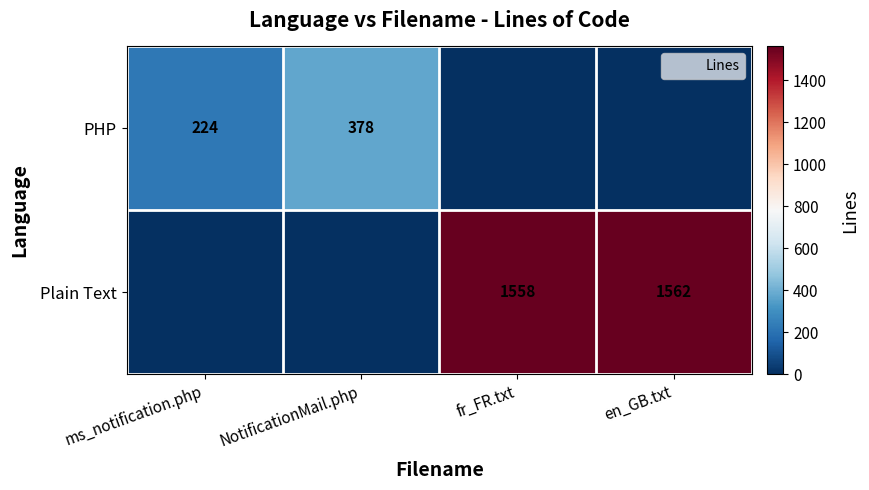

What is the difference between the maximum and second lowest values in the Plain Text series?

1562